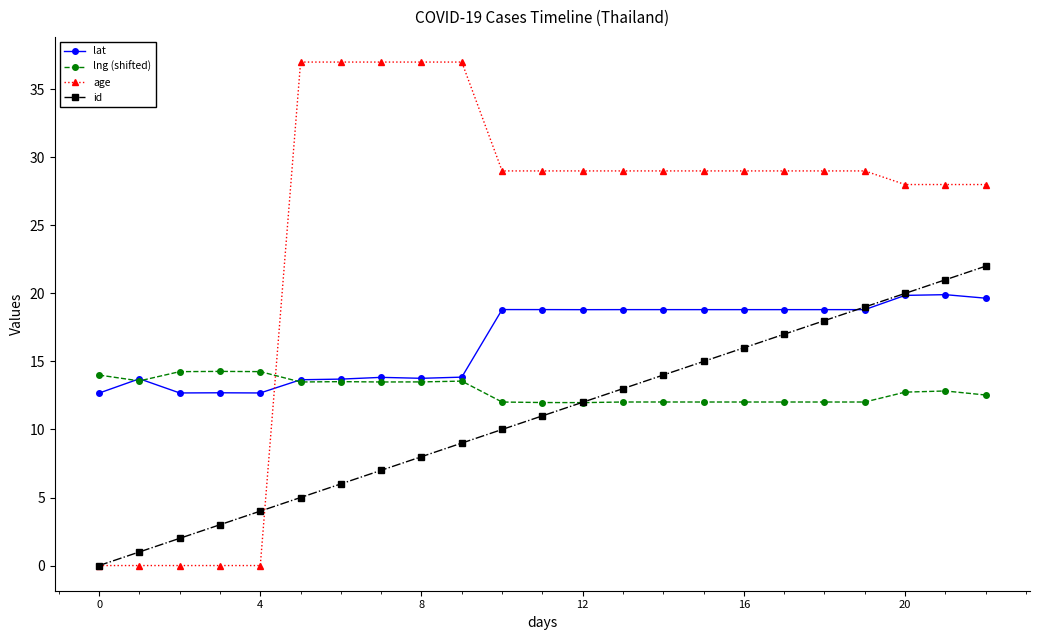

Rank the series by their maximum value, from lowest to highest.

lng (shifted), lat, id, age